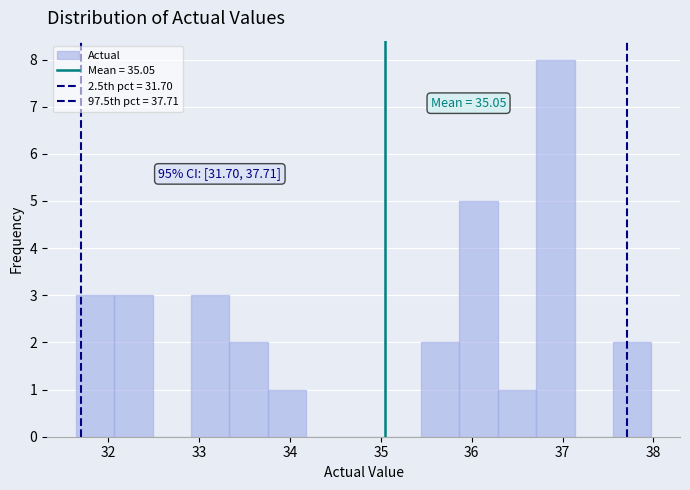

Which range on the x-axis has the tallest bar?

36.7 to 37.1